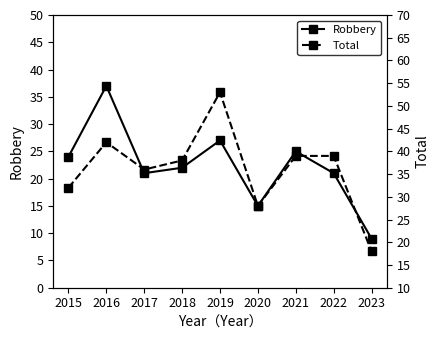

How many lines are shown in the chart?

2